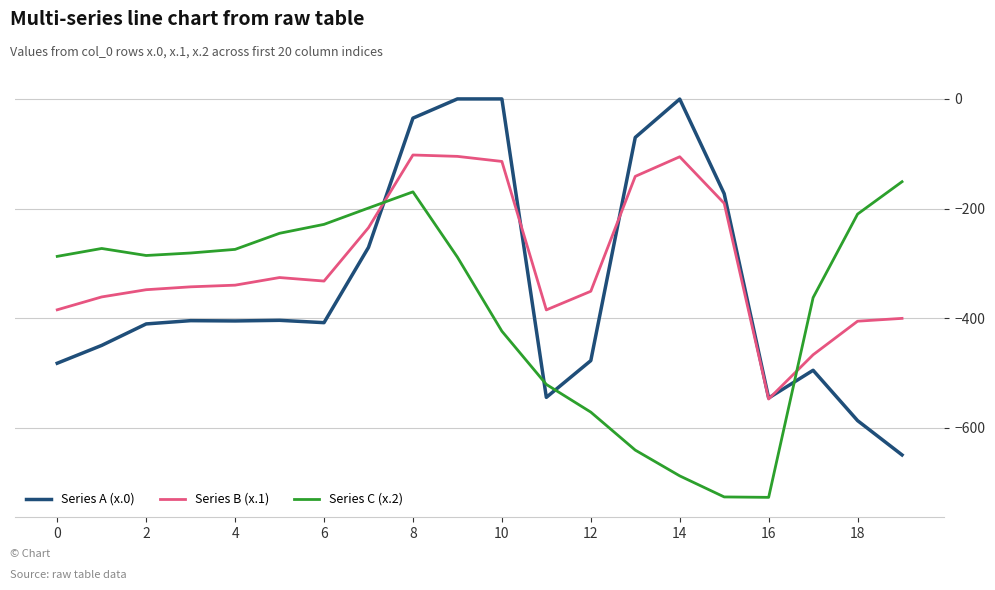

Which series has the largest total across all categories?

Series B (x.1)